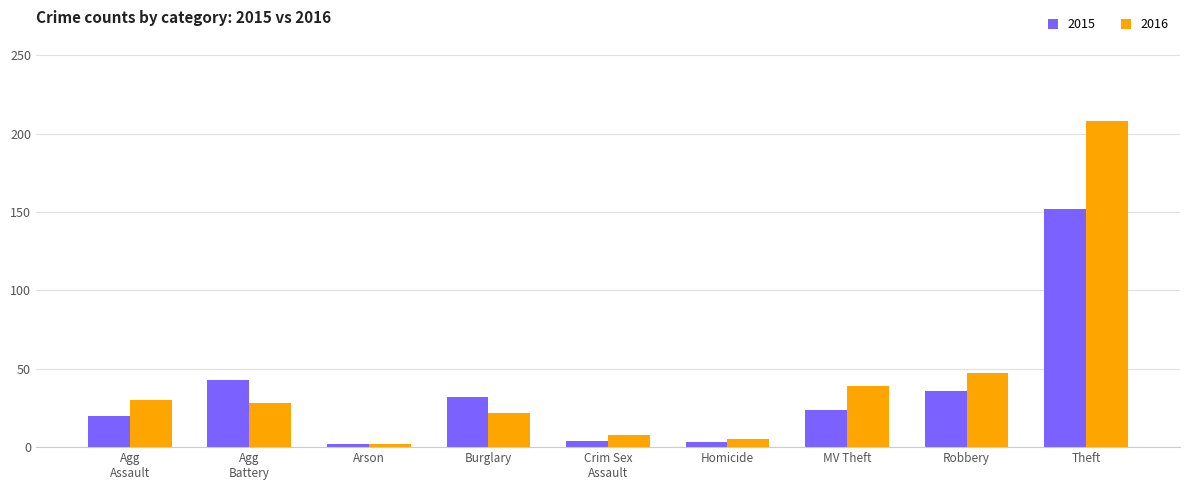

What is the total value across all series at Theft?

360